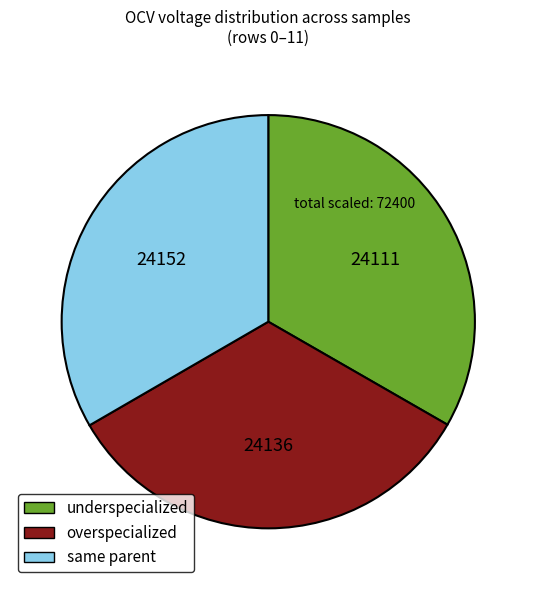

Is there a majority slice in this chart?

No